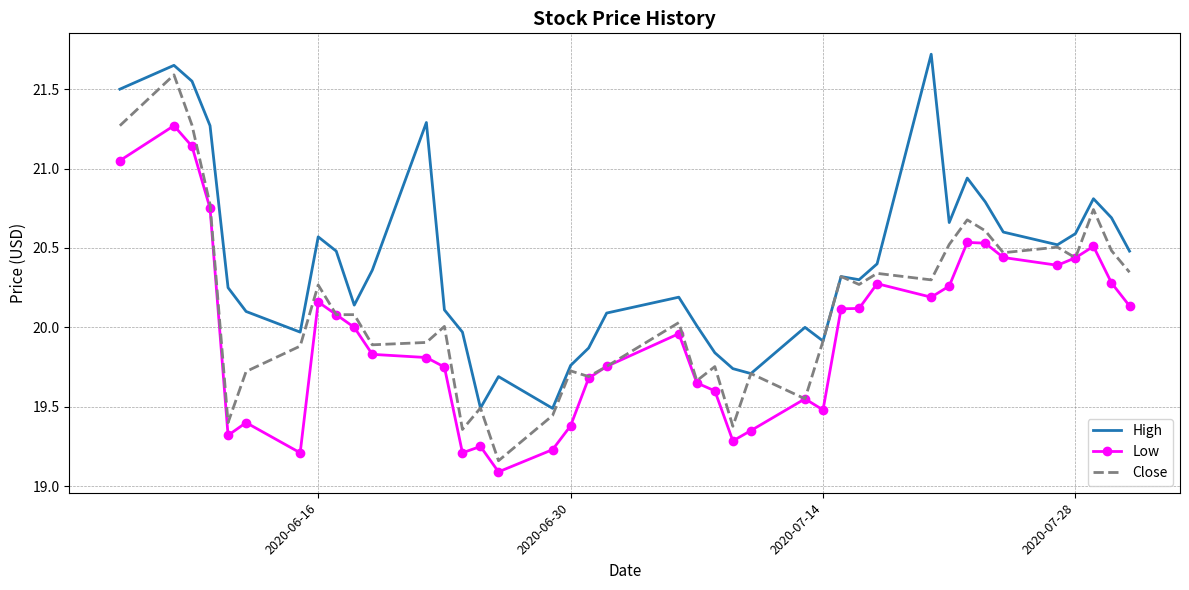

Which series has the widest spread of values?

Close